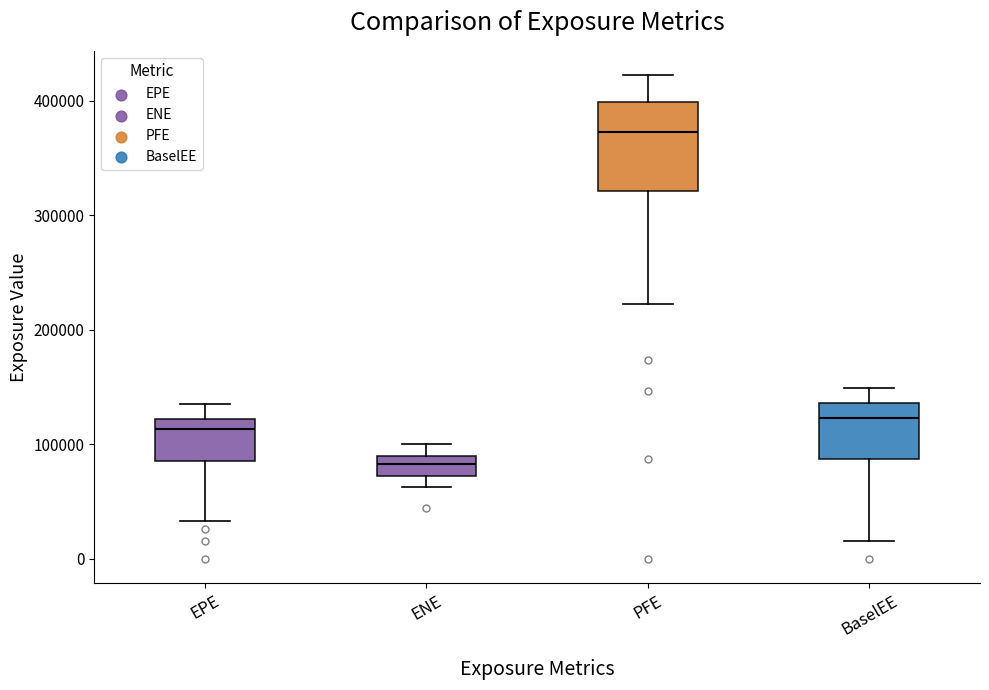

Reading left to right, transcribe this box plot: for each box, give where its median line is, the range the box spans, and where its two whiskers end, as read against the y-axis. The values are not printed on the chart, so give them approximately, as read against the axis.

EPE: median 110000, box 90000 to 120000, whiskers 30000 to 140000
ENE: median 80000, box 70000 to 90000, whiskers 60000 to 100000
PFE: median 370000, box 320000 to 400000, whiskers 220000 to 420000
BaselEE: median 120000, box 90000 to 140000, whiskers 20000 to 150000